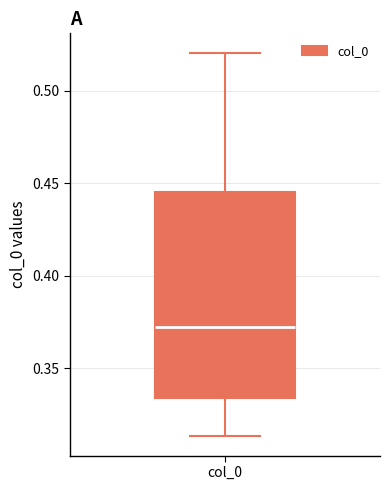

Where does the median line of the box for col_0 sit on the y-axis? The values are not printed on the chart, so give them approximately, as read against the axis.

0.370